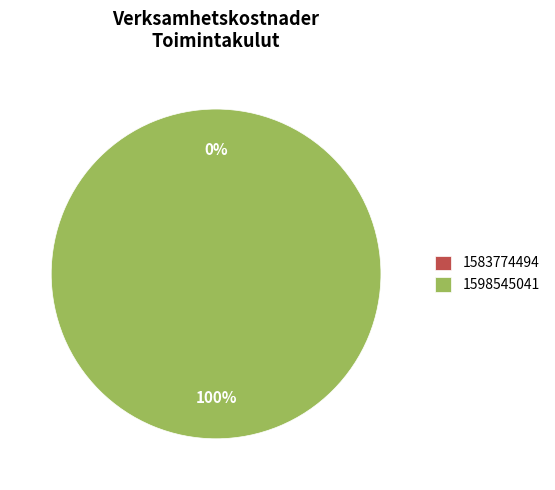

Is there a majority slice in this chart?

Yes